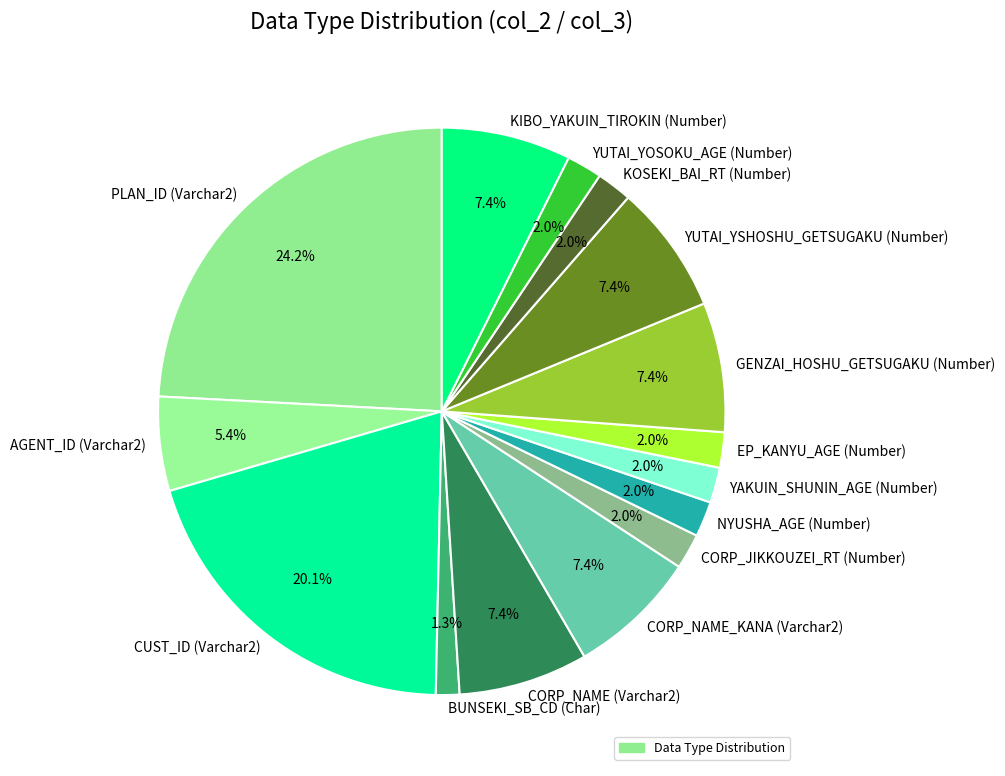

What is the ratio of the value at CORP_NAME (Varchar2) to the value at CORP_NAME_KANA (Varchar2)?

1.0